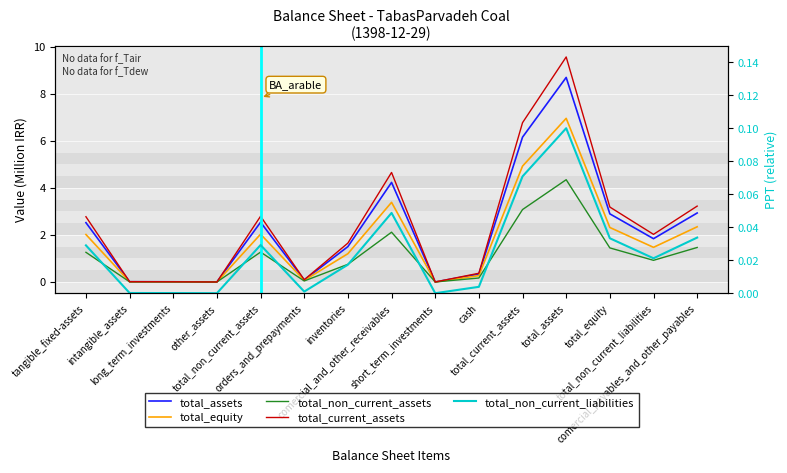

How many lines are shown in the chart?

5